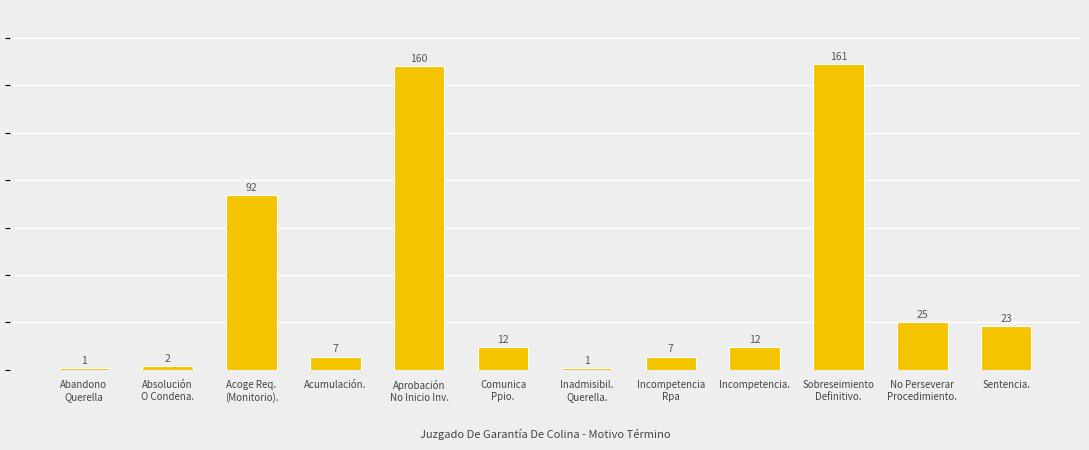

What position from the left is Aprobación
No Inicio Inv.?

5